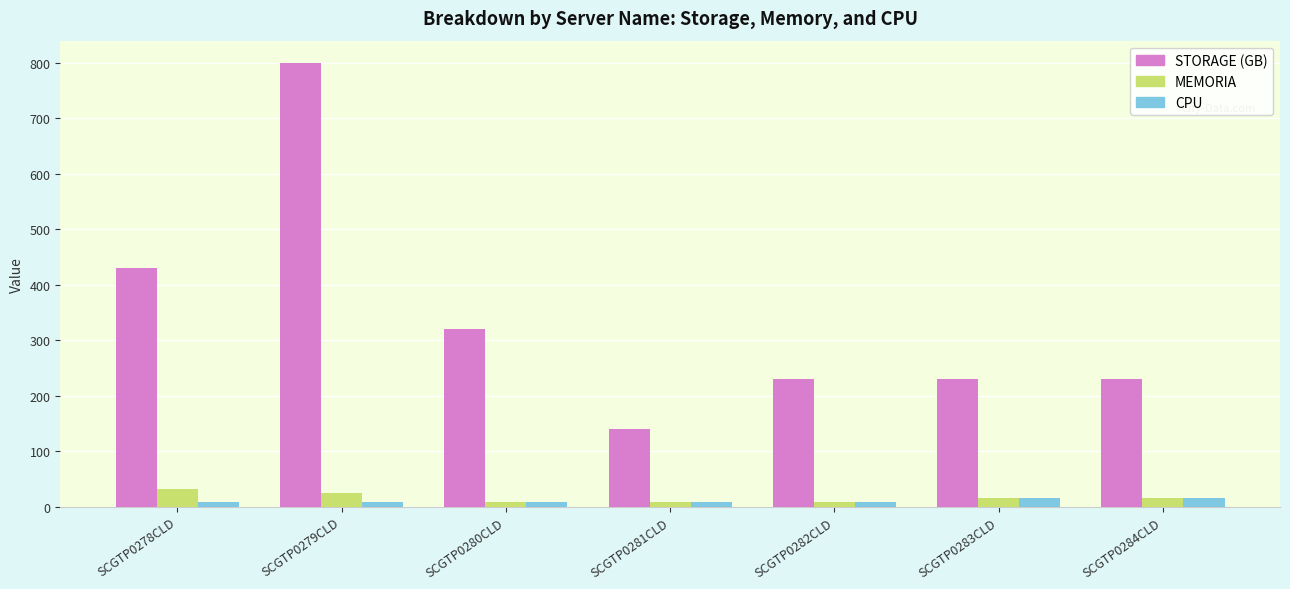

True or false: MEMORIA has a value of 24 at SCGTP0279CLD.

True